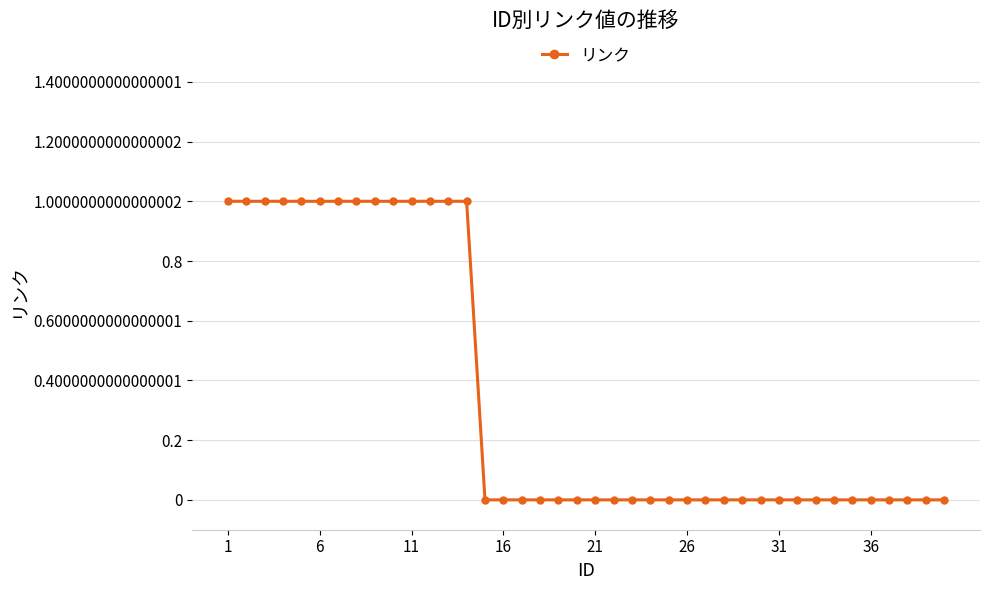

Count the number of categories in the chart.

40